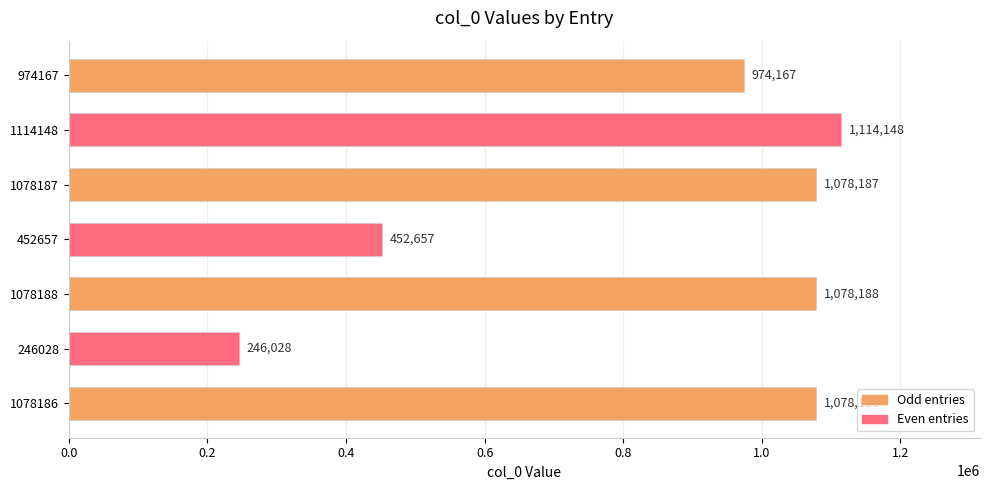

Reading bottom to top, list all the values displayed in this chart.

1078186	246028	1078188	452657	1078187	1114148	974167